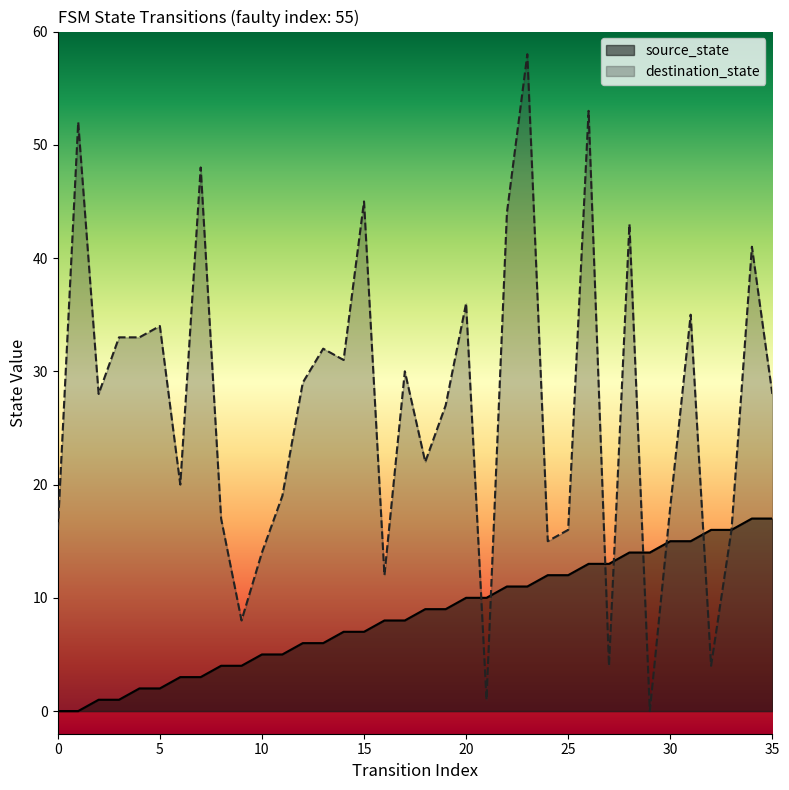

Rank the categories by source_state value from lowest to highest.

0, 1, 2, 3, 4, 5, 6, 7, 8, 9, 10, 11, 12, 13, 14, 15, 16, 17, 18, 19, 20, 21, 22, 23, 24, 25, 26, 27, 28, 29, 30, 31, 32, 33, 34, 35